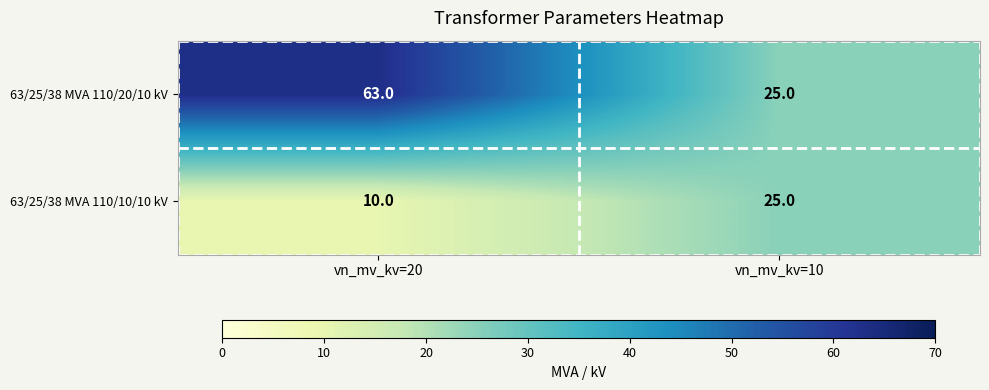

Which category has the lowest value across all series?

vn_mv_kv=20